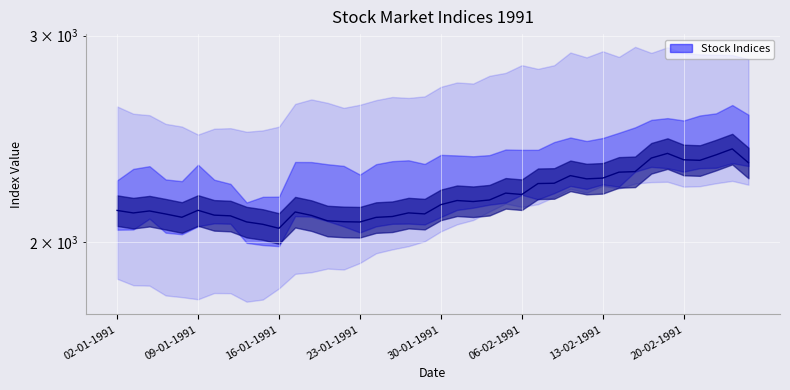

How many data points are above 2152?

20